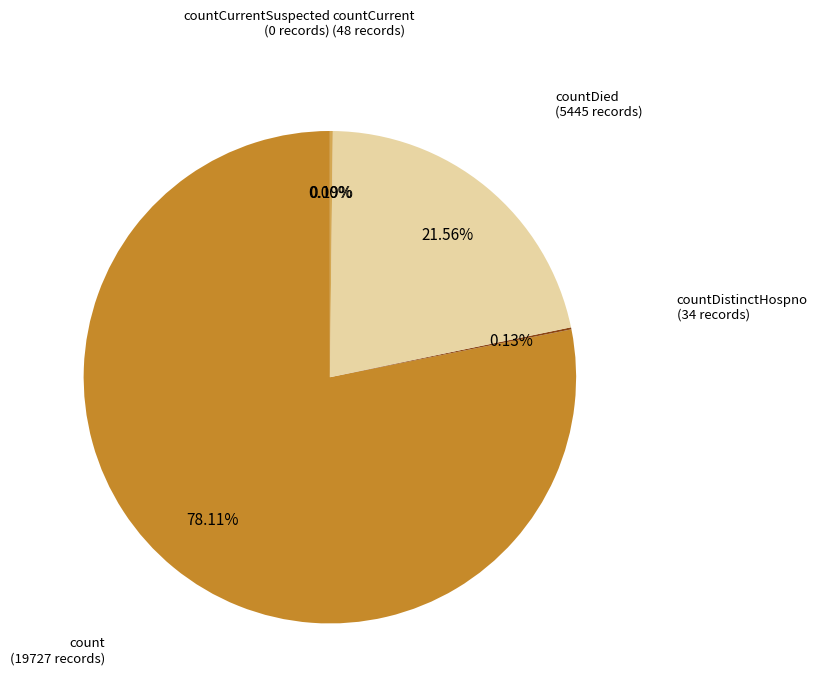

Count the number of slices in the pie.

5